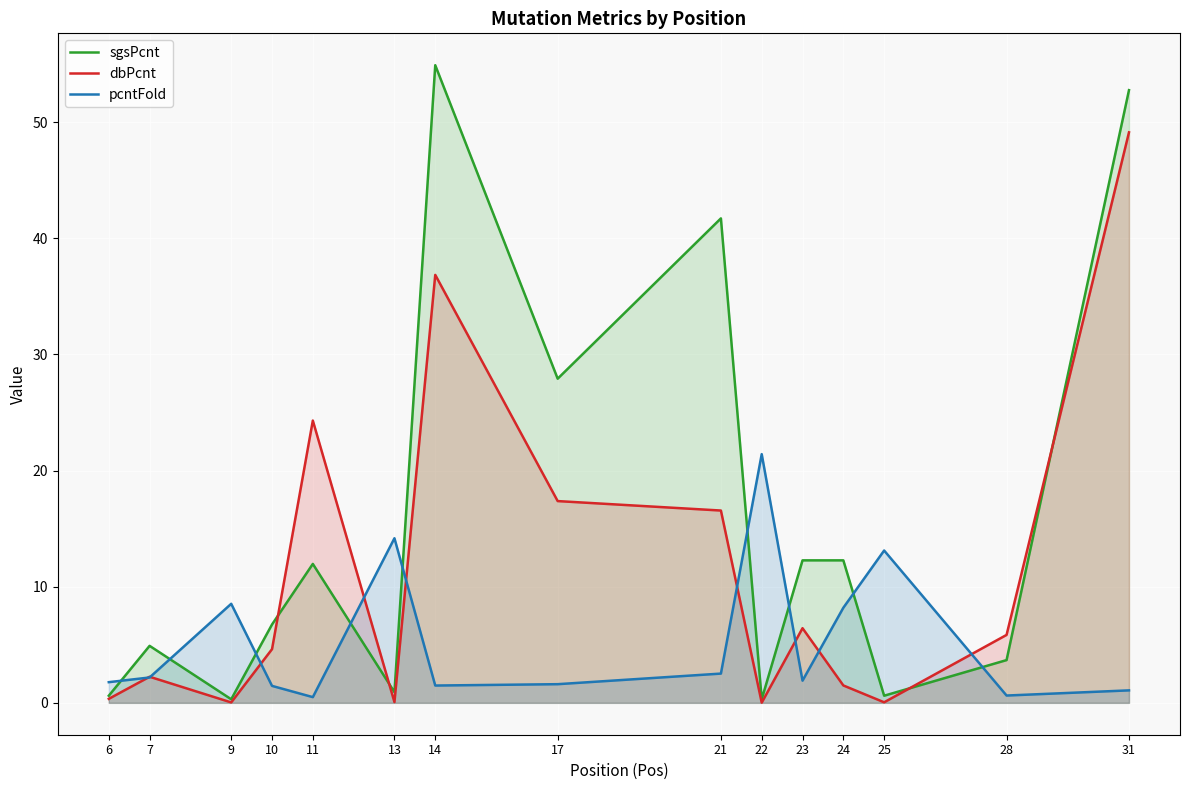

After their last crossing, which series has the higher values: dbPcnt or sgsPcnt?

sgsPcnt